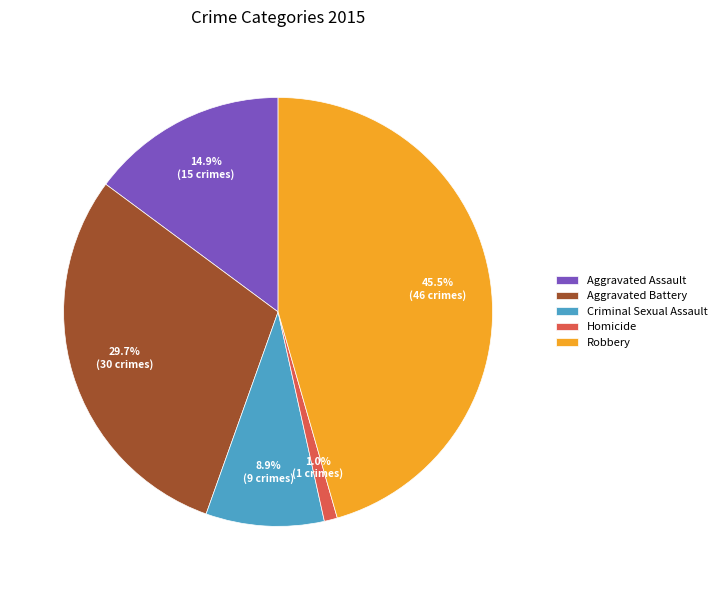

Which category has the smallest portion of the pie?

Homicide